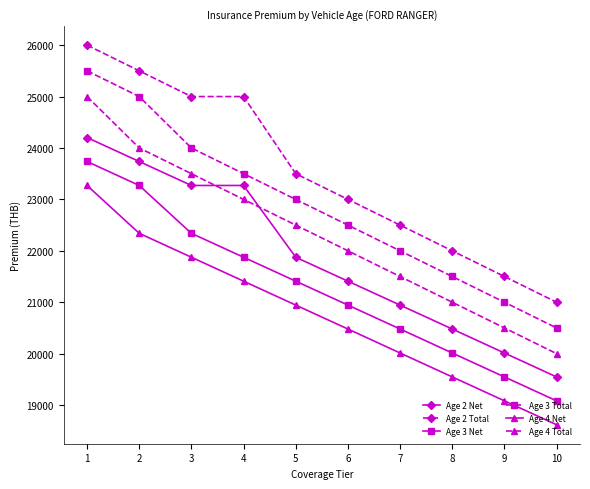

Between 3 and 8, which series saw the biggest shift?

Age 2 Total